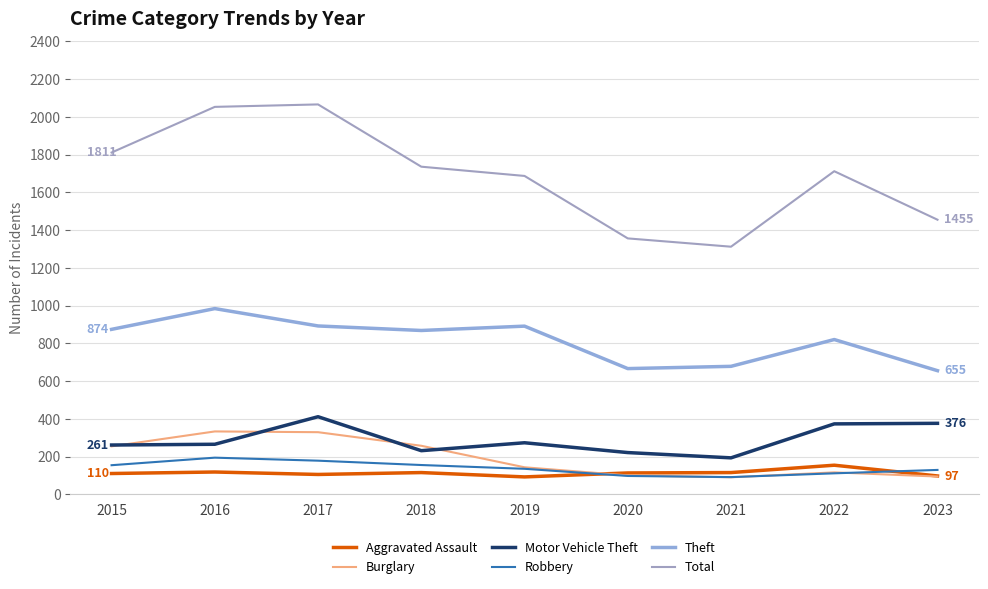

Which has a higher value, 2022 or 2016?

2022